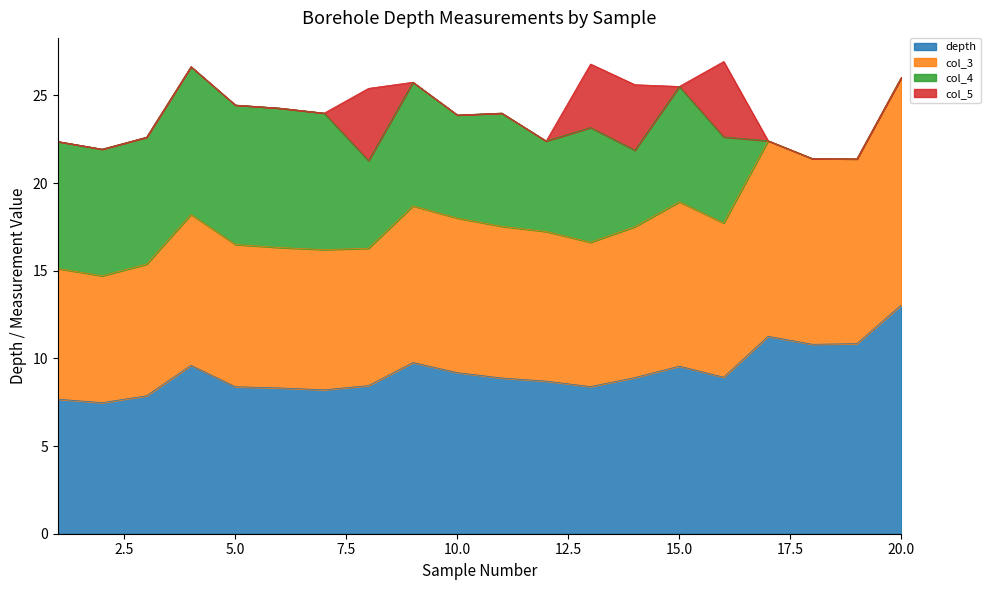

The depth series shows 10.8 at 19. True or false?

True